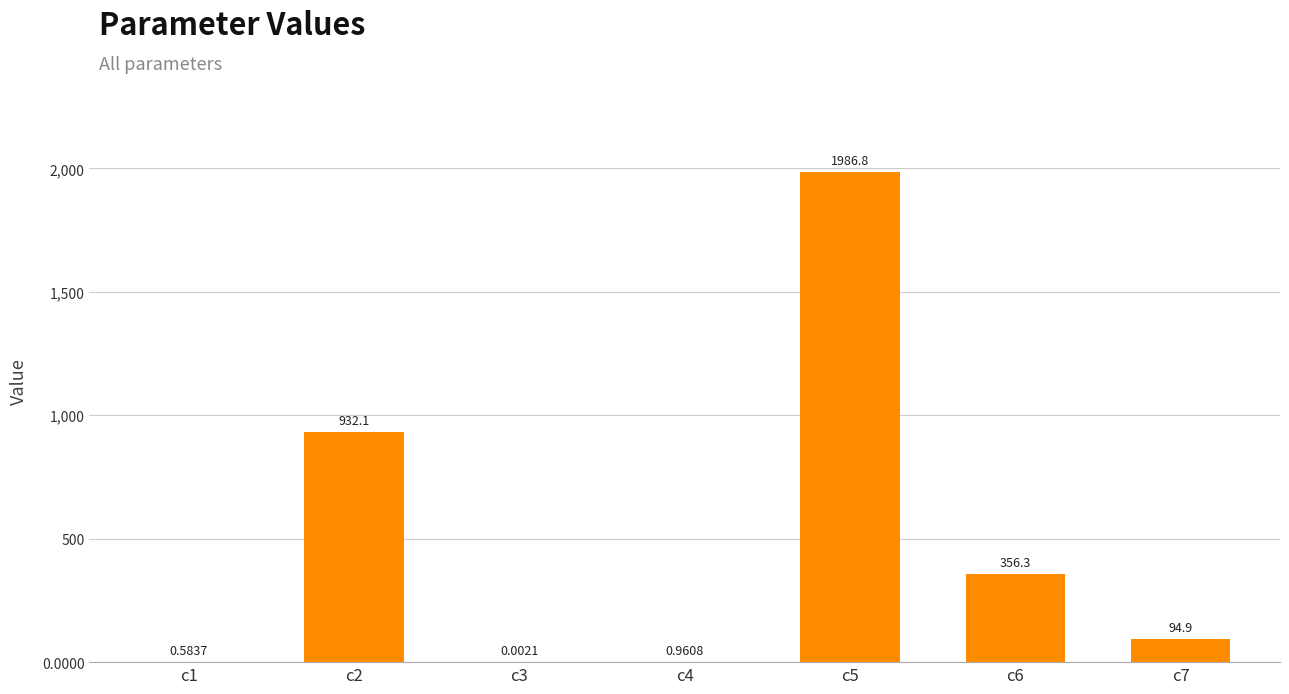

True or false: the data shows 94.9 at c7.

True